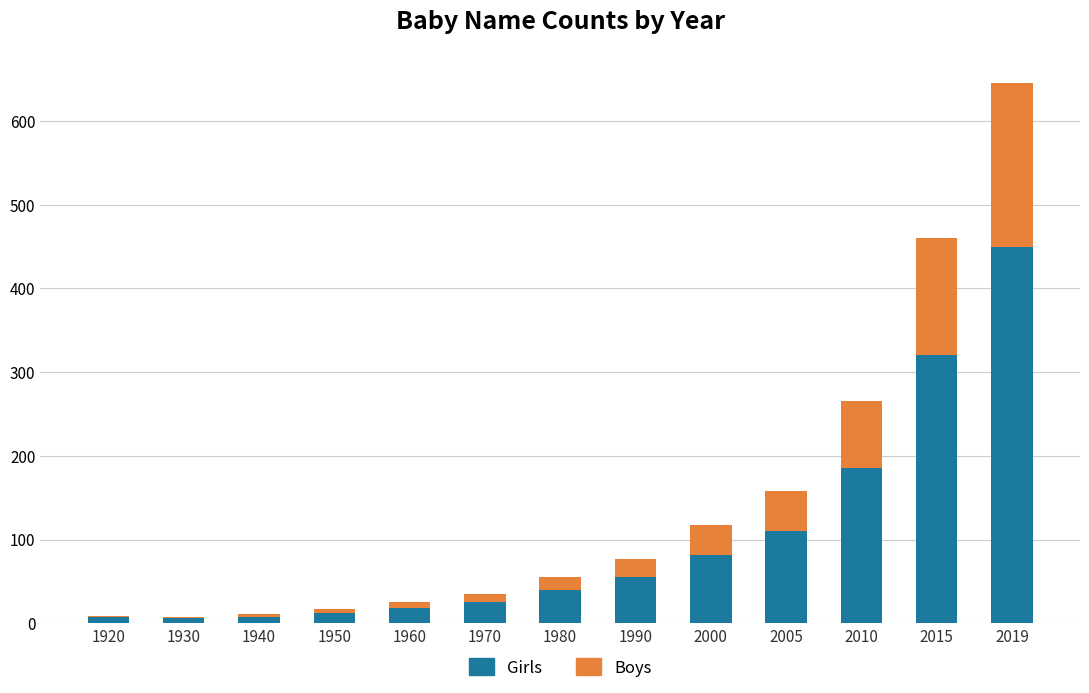

At which category is the sum across all series the highest?

2019